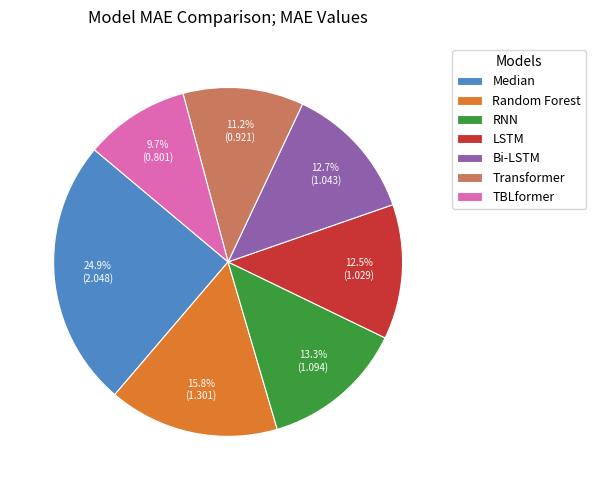

Combined, what portion of the pie is RNN and Transformer?

24.5%